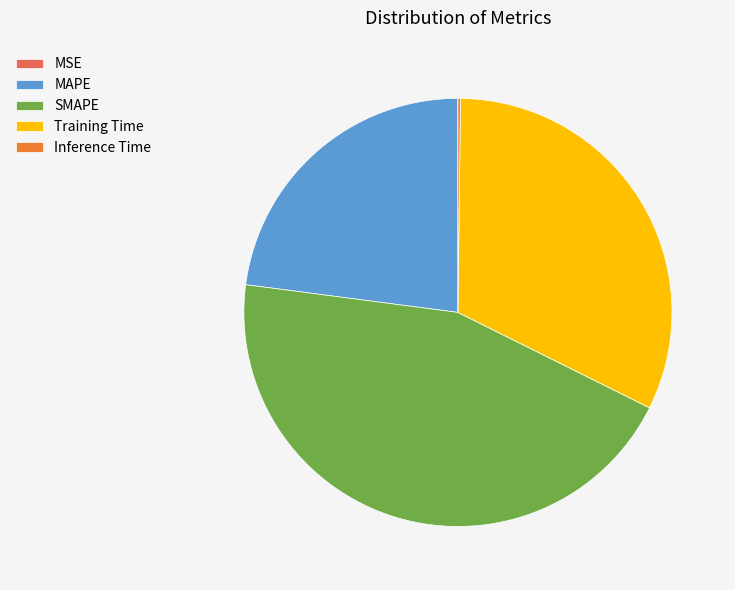

Is there any slice that represents more than half of the pie?

No